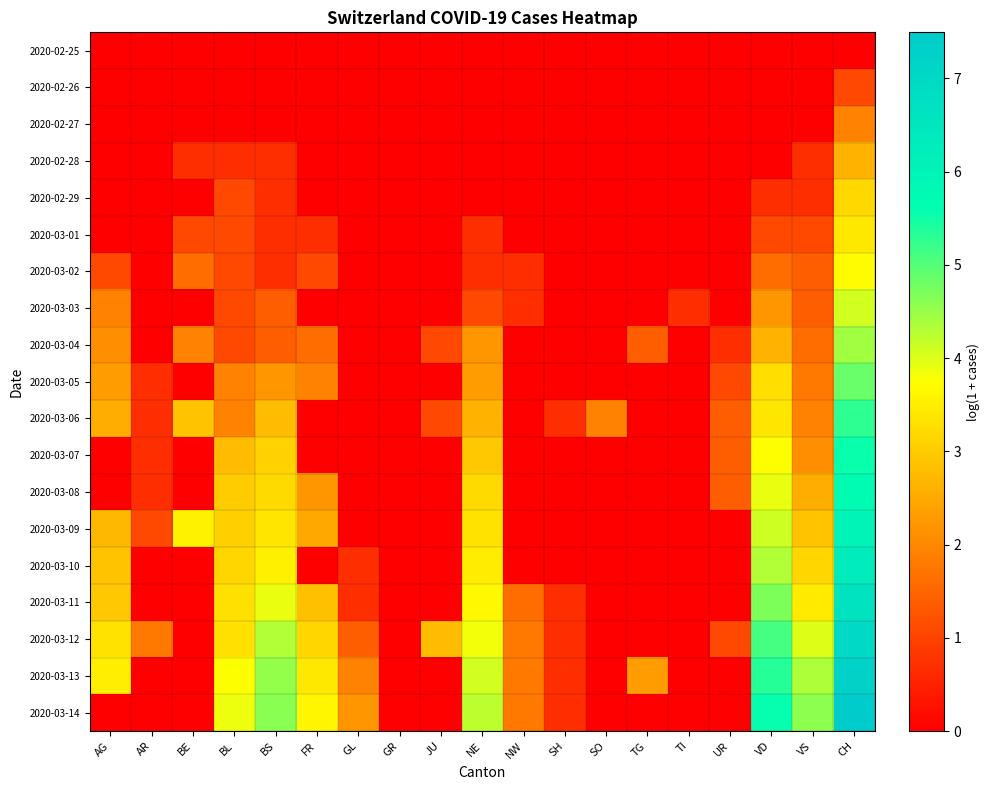

How many categories are shown in the chart?

19